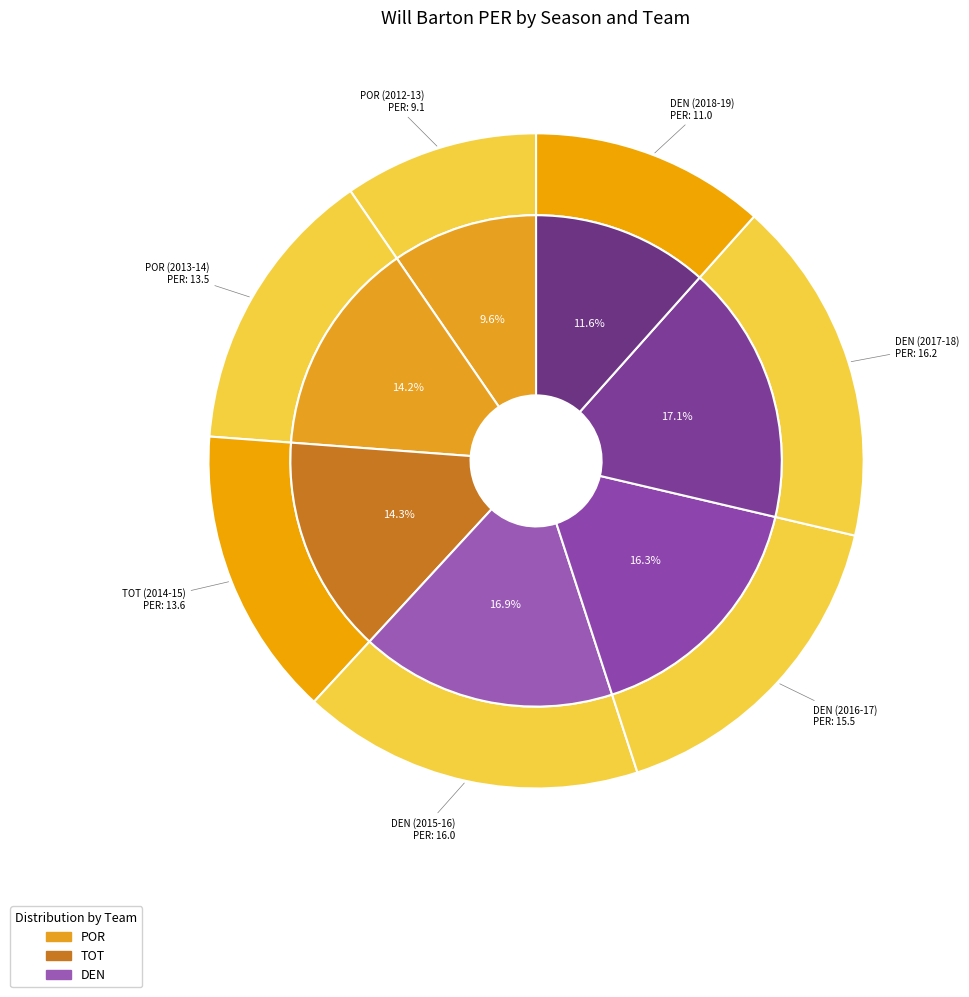

What is the ratio of the value at POR (2013-14) to the value at POR (2012-13)?

1.5